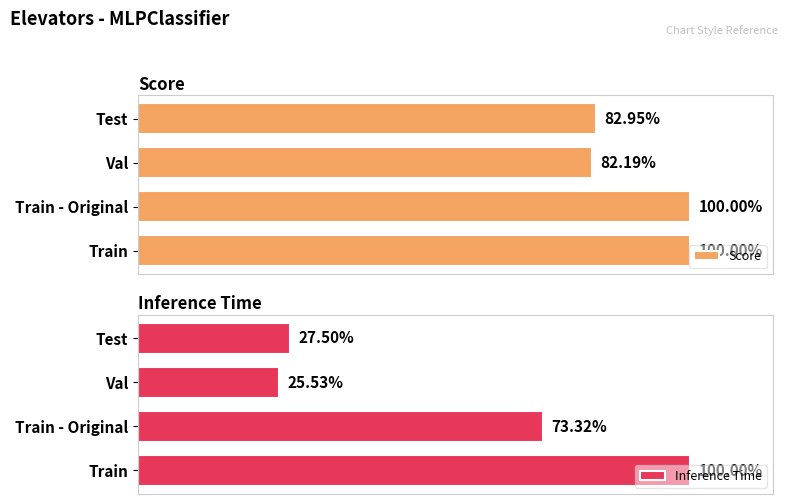

What is the sum of all Score values?

365.1